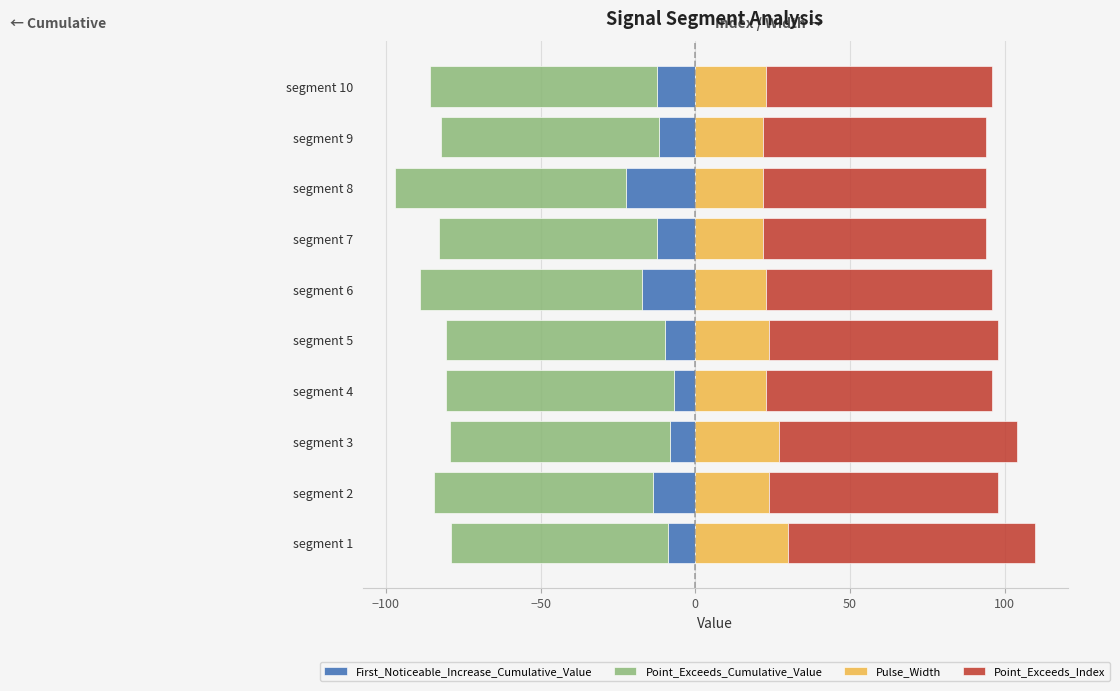

Reading right to left, what are all the values shown in this chart?

First_Noticeable_Increase_Cumulative_Value: -12.3	-11.7	-22.2	-12.4	-17.1	-9.7	-6.8	-8.1	-13.8	-8.8
Point_Exceeds_Cumulative_Value: -73.3	-70.6	-75.0	-70.5	-71.7	-70.8	-73.8	-71.3	-70.7	-70.2
Pulse_Width: 23.0	22.0	22.0	22.0	23.0	24.0	23.0	27.0	24.0	30.0
Point_Exceeds_Index: 73.0	72.0	72.0	72.0	73.0	74.0	73.0	77.0	74.0	80.0